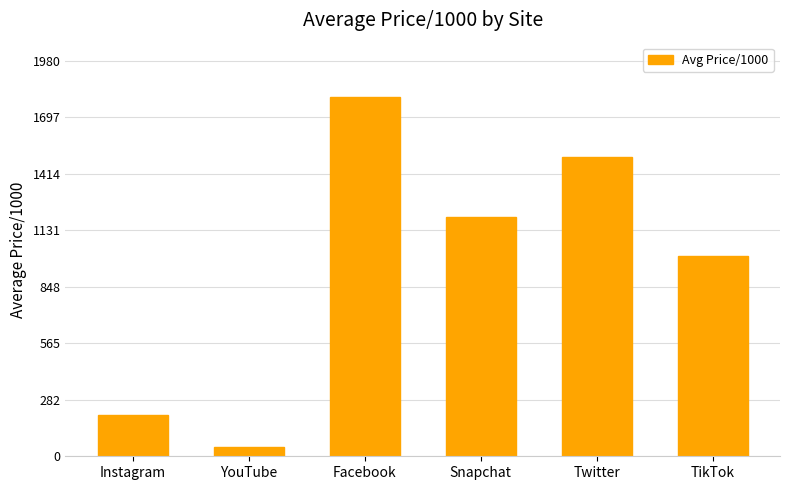

What is the difference between the maximum and minimum values?

1753.4